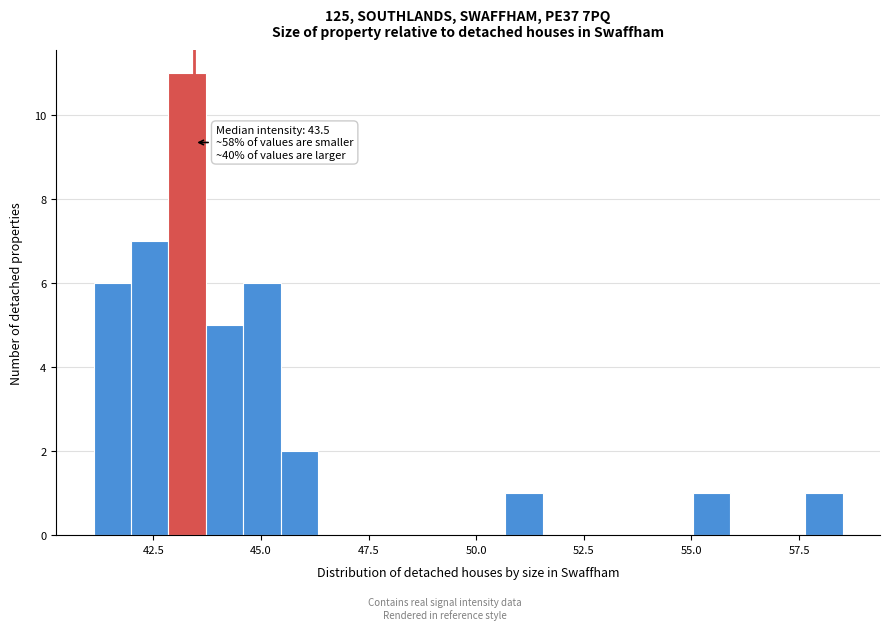

Around what value on the x-axis is the tallest bar? Give the approximate position of its centre, as read against the axis.

43.5